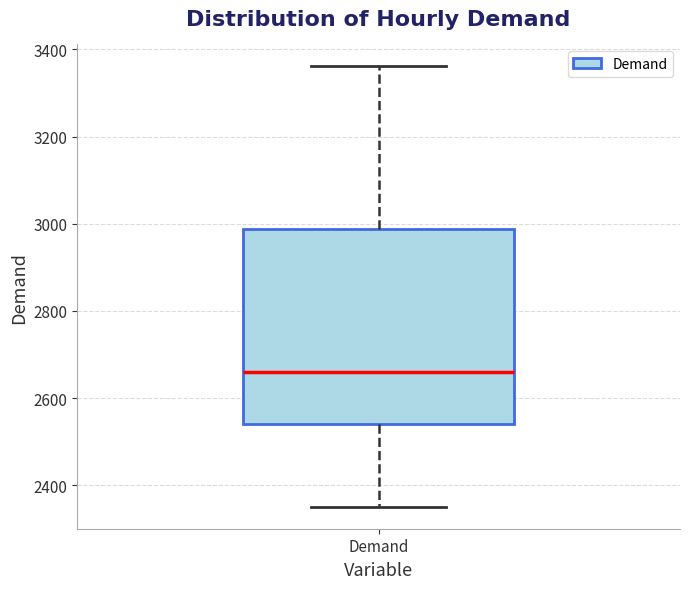

Transcribe this box plot: give where the median line is, the range the box spans, and where the two whiskers end, as read against the y-axis. The values are not printed on the chart, so give them approximately, as read against the axis.

median 2660, box 2540 to 2980, whiskers 2360 to 3360